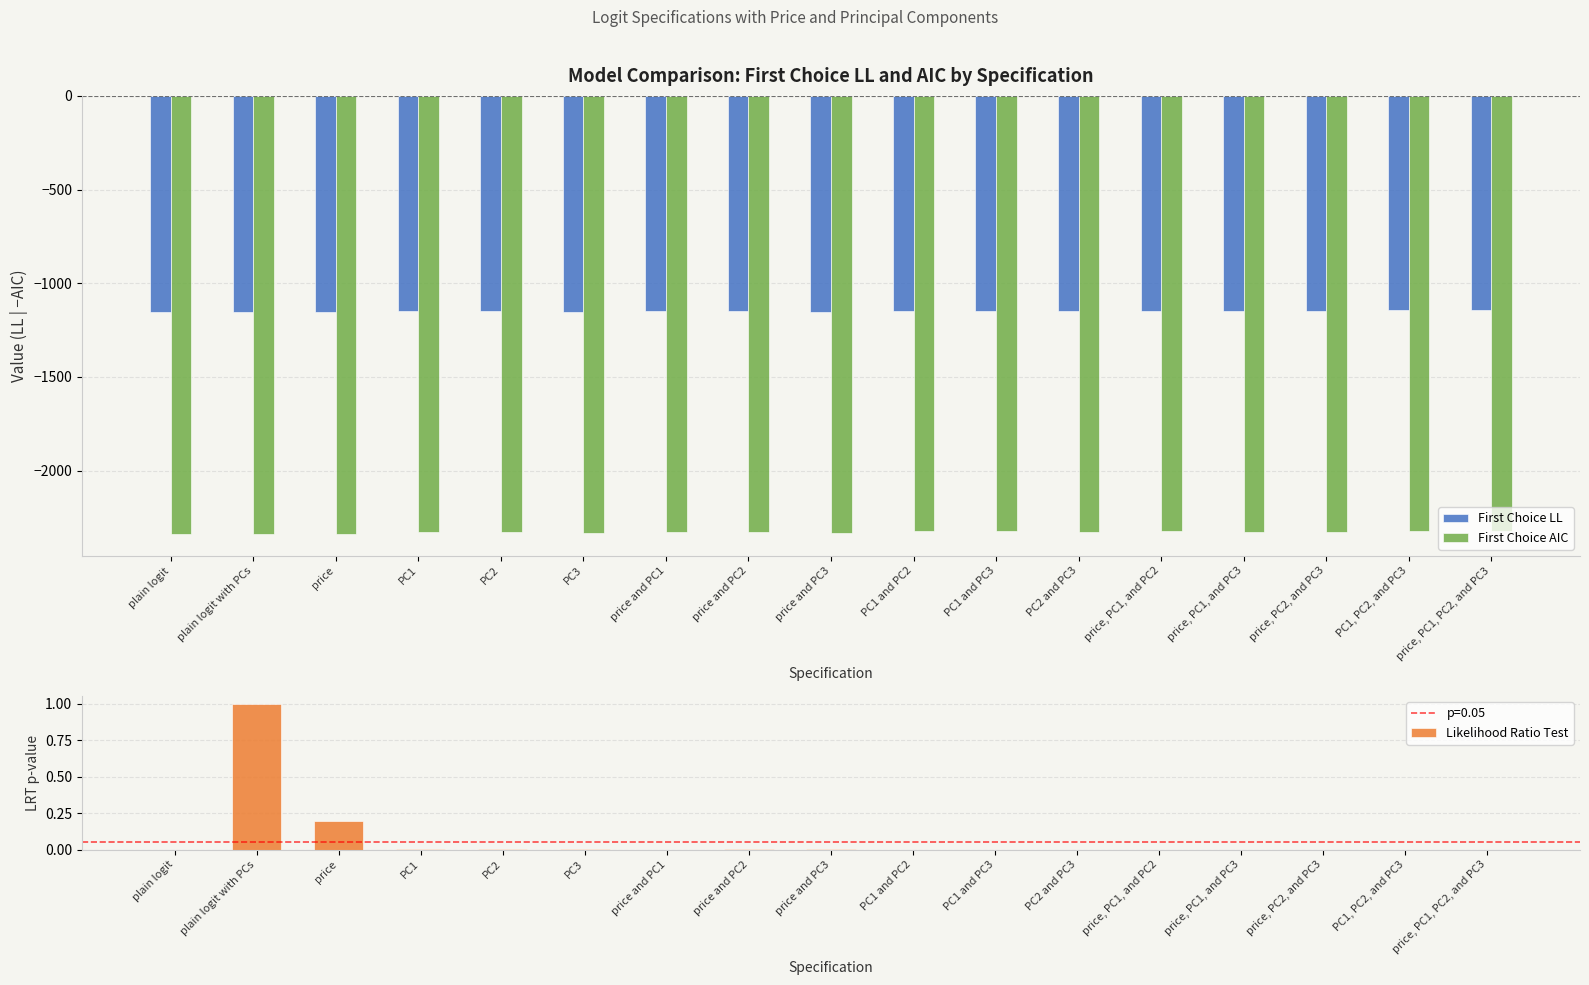

How many values in the First Choice AIC series exceed -2327?

7